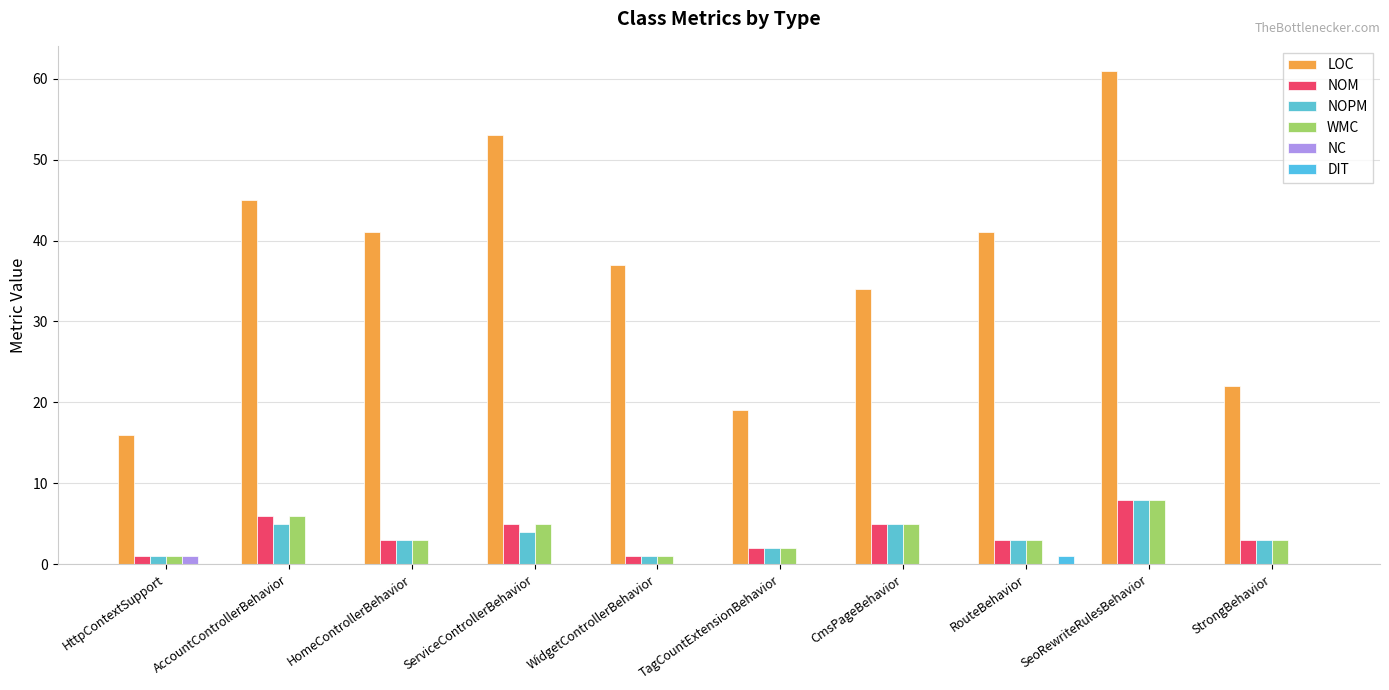

What are all the series names shown in the legend?

LOC, NOM, NOPM, WMC, NC, DIT